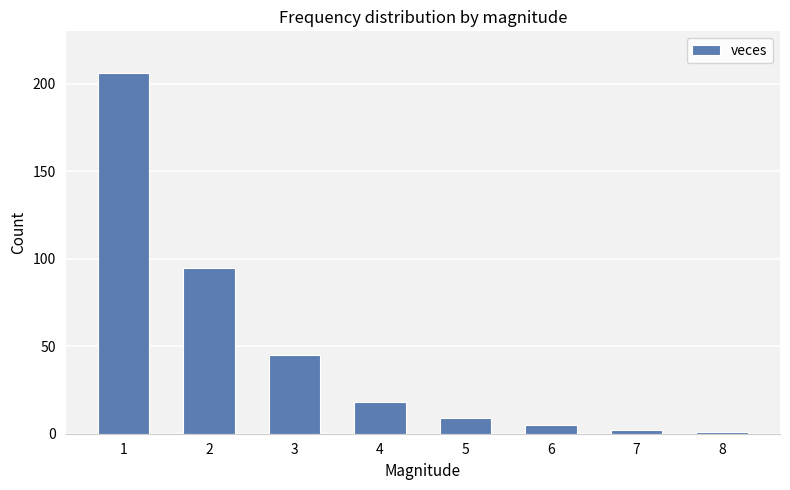

What is the average value?

48